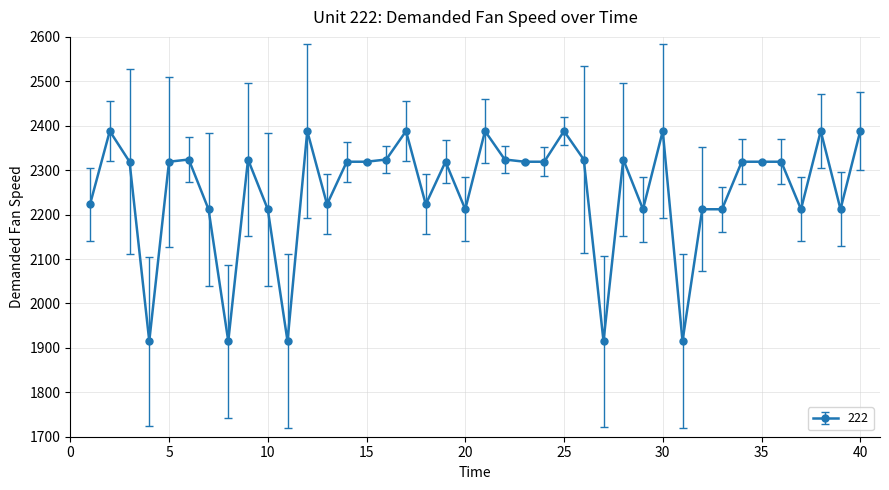

What is the smallest value displayed?

1915